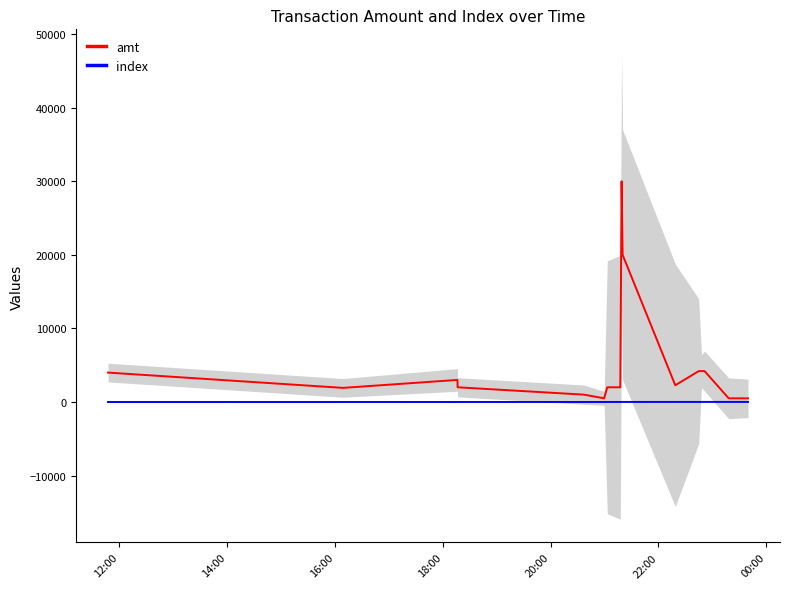

Which series has the widest spread of values?

amt